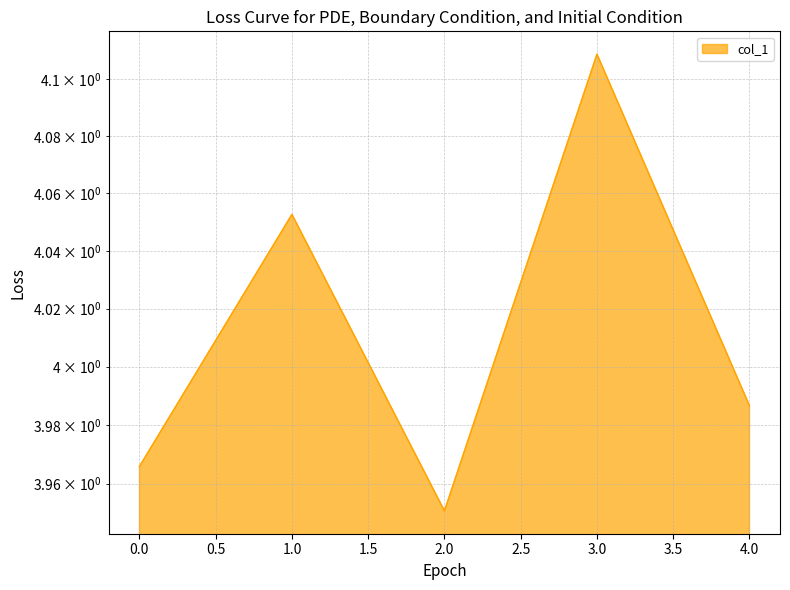

What value does the data have at 0?

4.0